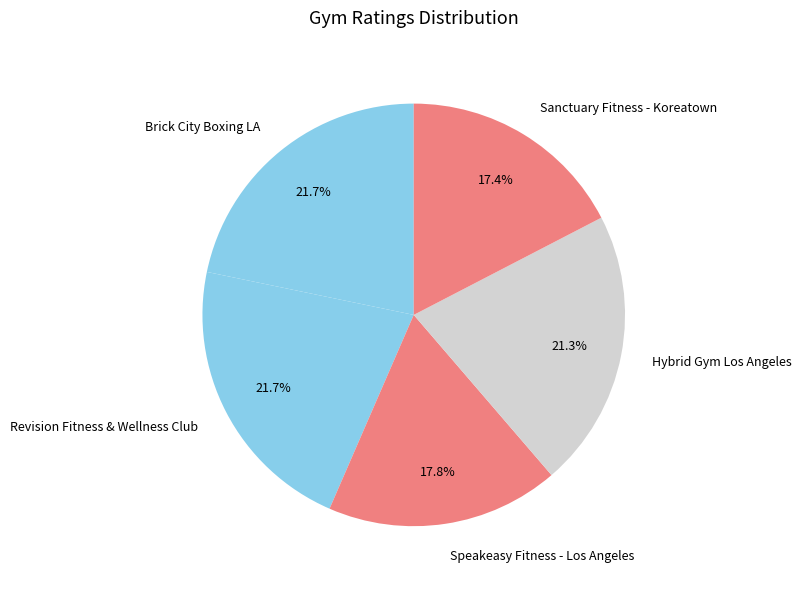

Approximately how many times larger is the value at Brick City Boxing LA compared to Revision Fitness & Wellness Club?

1.0